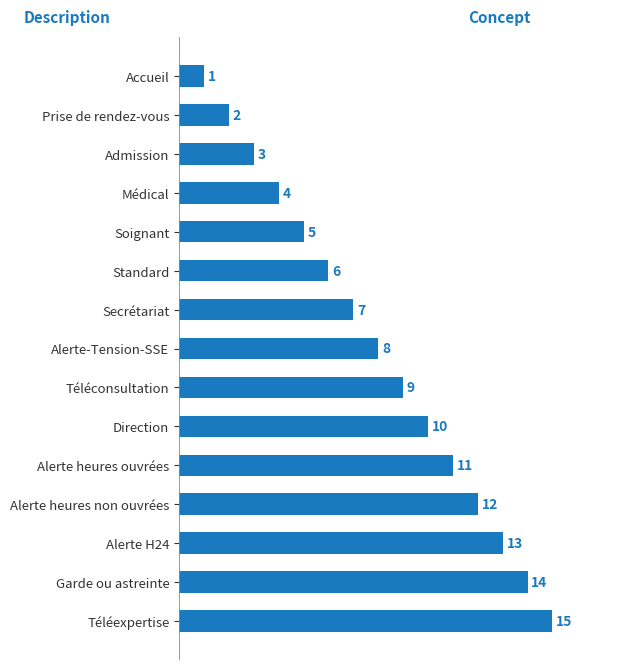

Rank the categories by value from lowest to highest.

Accueil, Prise de rendez-vous, Admission, Médical, Soignant, Standard, Secrétariat, Alerte-Tension-SSE, Téléconsultation, Direction, Alerte heures ouvrées, Alerte heures non ouvrées, Alerte H24, Garde ou astreinte, Téléexpertise